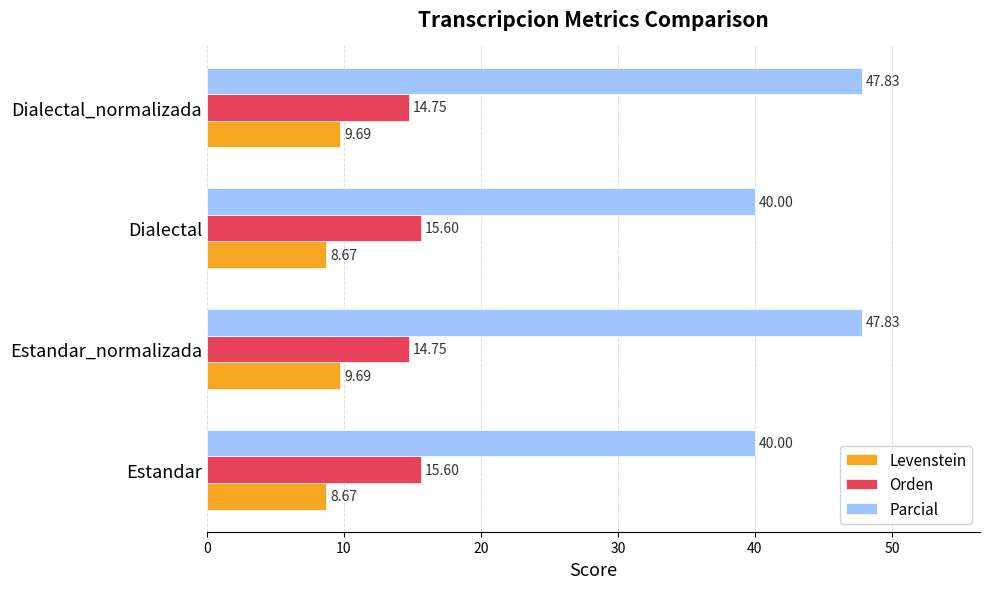

Count the number of categories in the chart.

4